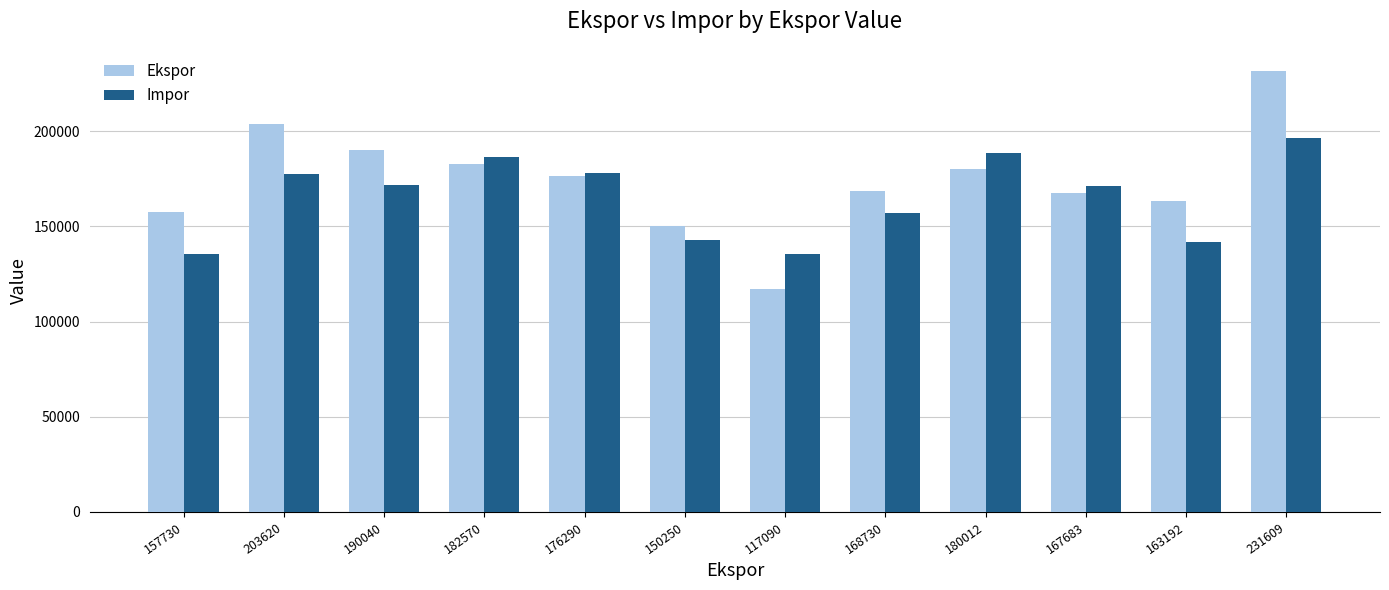

What value does the Impor series have at 150250?

142695